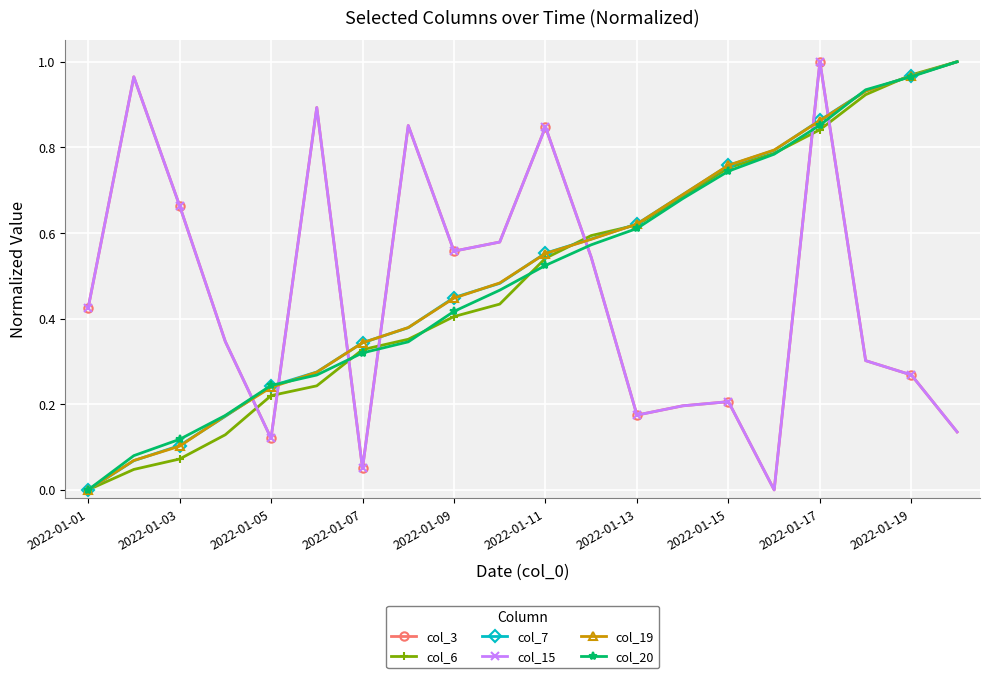

Is this an area chart (filled region under the line)?

No